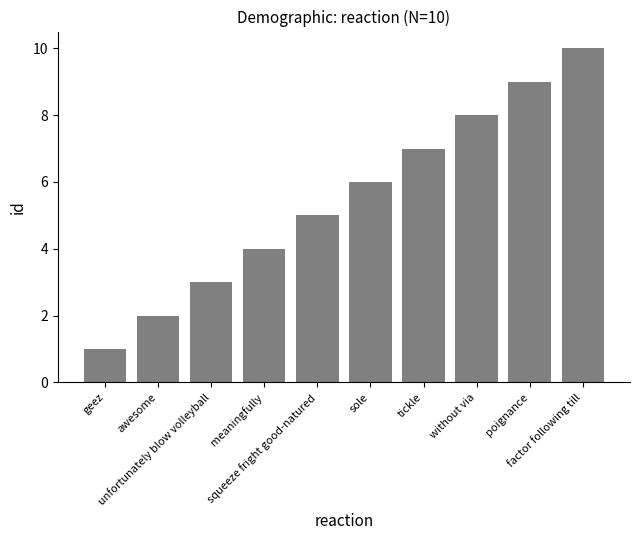

What is the smallest value displayed?

1